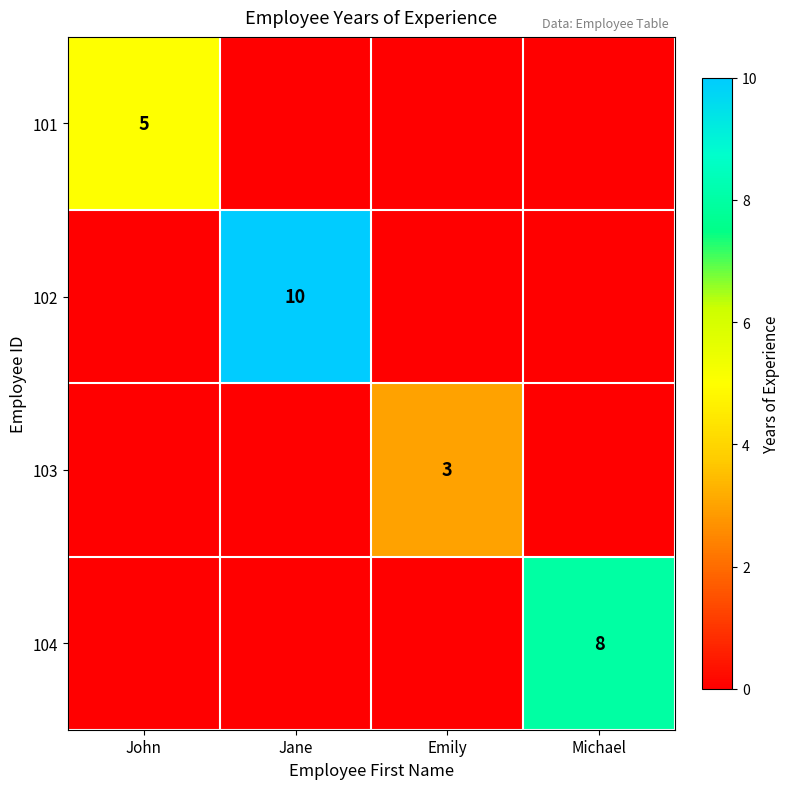

Between Emily and Michael, which is larger?

Emily